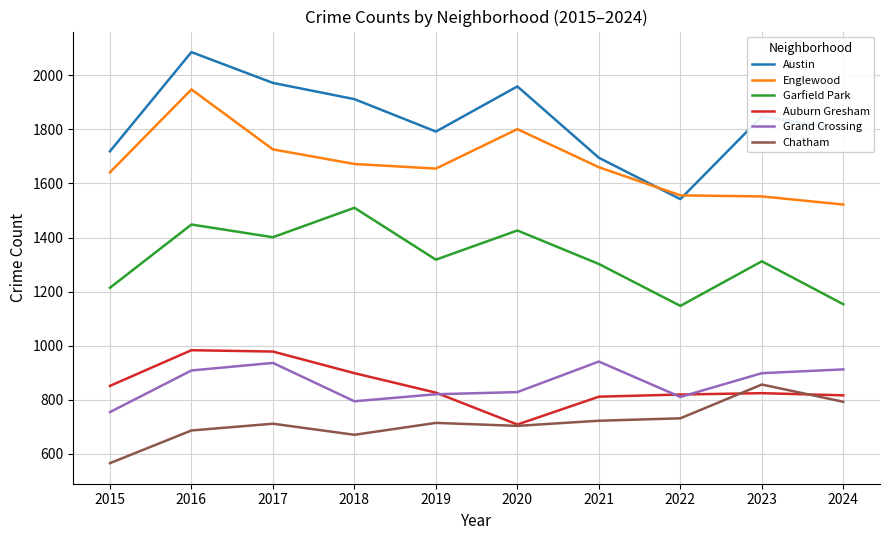

What is the maximum value for Austin?

2086